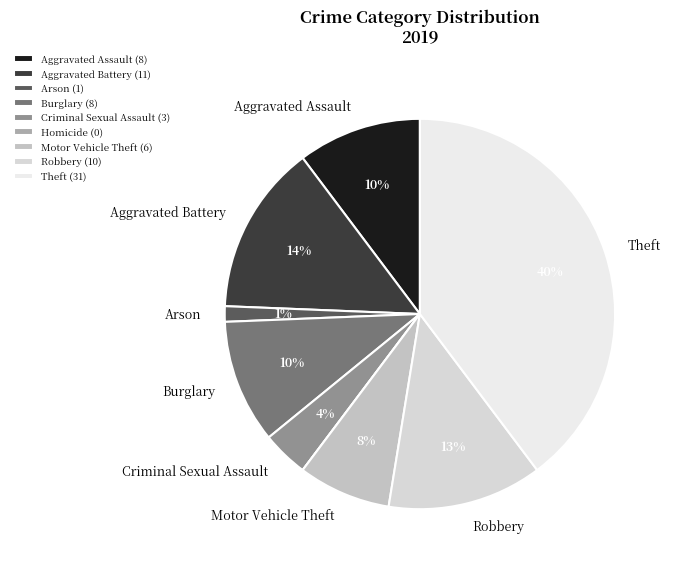

Rank the categories by value from highest to lowest.

Theft, Aggravated Battery, Robbery, Aggravated Assault, Burglary, Motor Vehicle Theft, Criminal Sexual Assault, Arson, Homicide